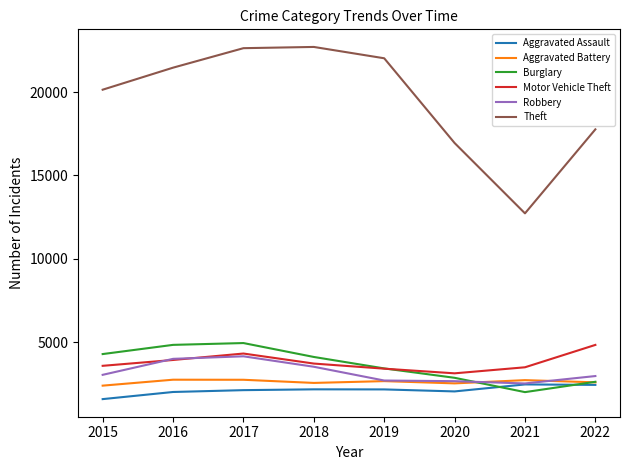

What is the minimum value for Aggravated Assault?

1600